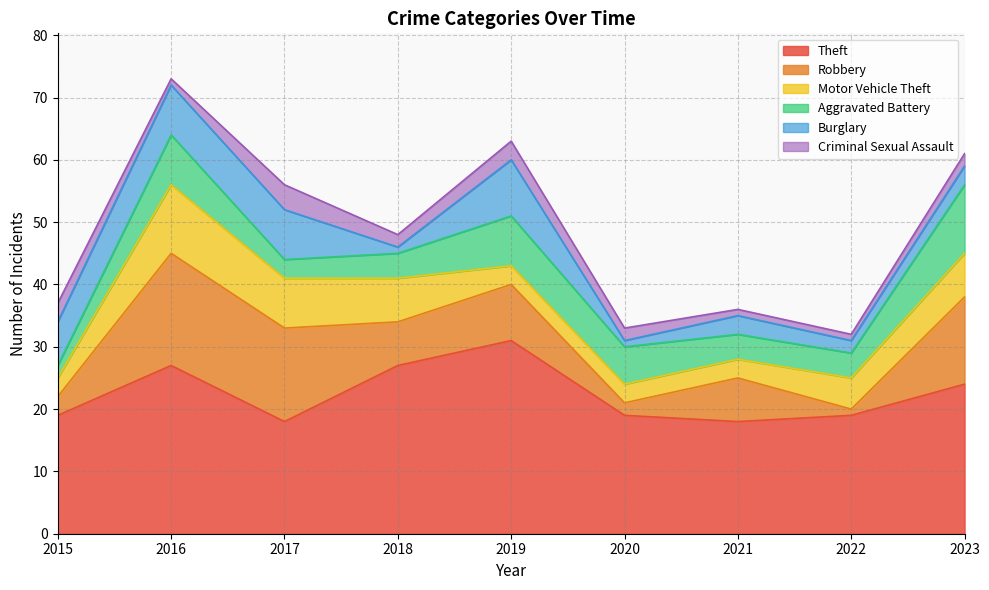

Reading right to left, extract all data points from this chart.

Theft: 2023=24	2022=19	2021=18	2020=19	2019=31	2018=27	2017=18	2016=27	2015=19
Robbery: 2023=14	2022=1	2021=7	2020=2	2019=9	2018=7	2017=15	2016=18	2015=3
Motor Vehicle Theft: 2023=7	2022=5	2021=3	2020=3	2019=3	2018=7	2017=8	2016=11	2015=3
Aggravated Battery: 2023=11	2022=4	2021=4	2020=6	2019=8	2018=4	2017=3	2016=8	2015=2
Burglary: 2023=3	2022=2	2021=3	2020=1	2019=9	2018=1	2017=8	2016=8	2015=7
Criminal Sexual Assault: 2023=2	2022=1	2021=1	2020=2	2019=3	2018=2	2017=4	2016=1	2015=3